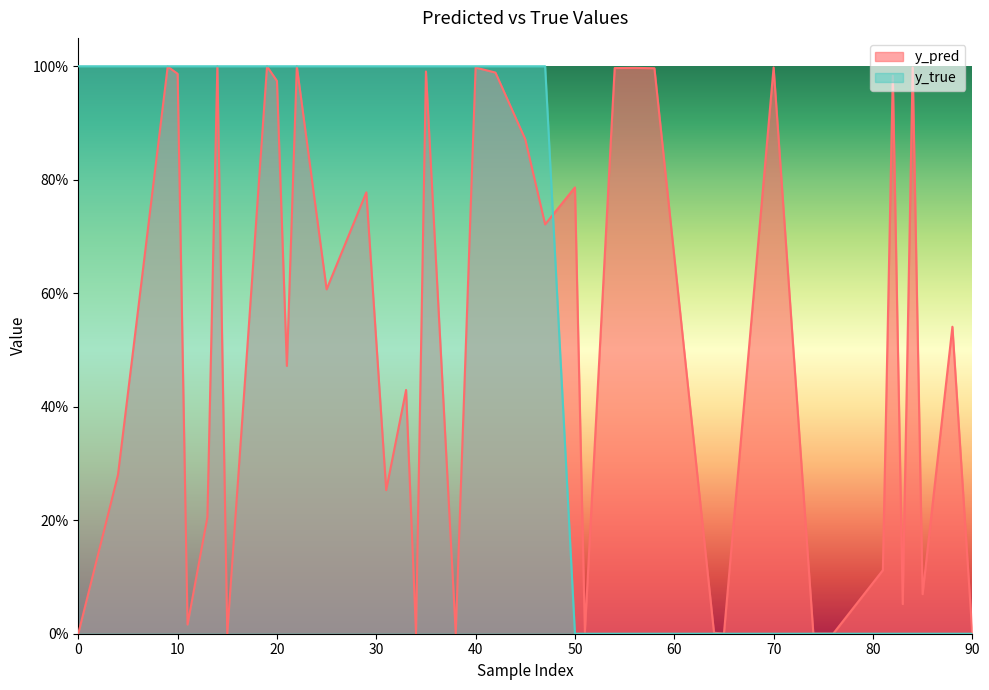

True or false: y_true has a value of 1.0 at 25.

True